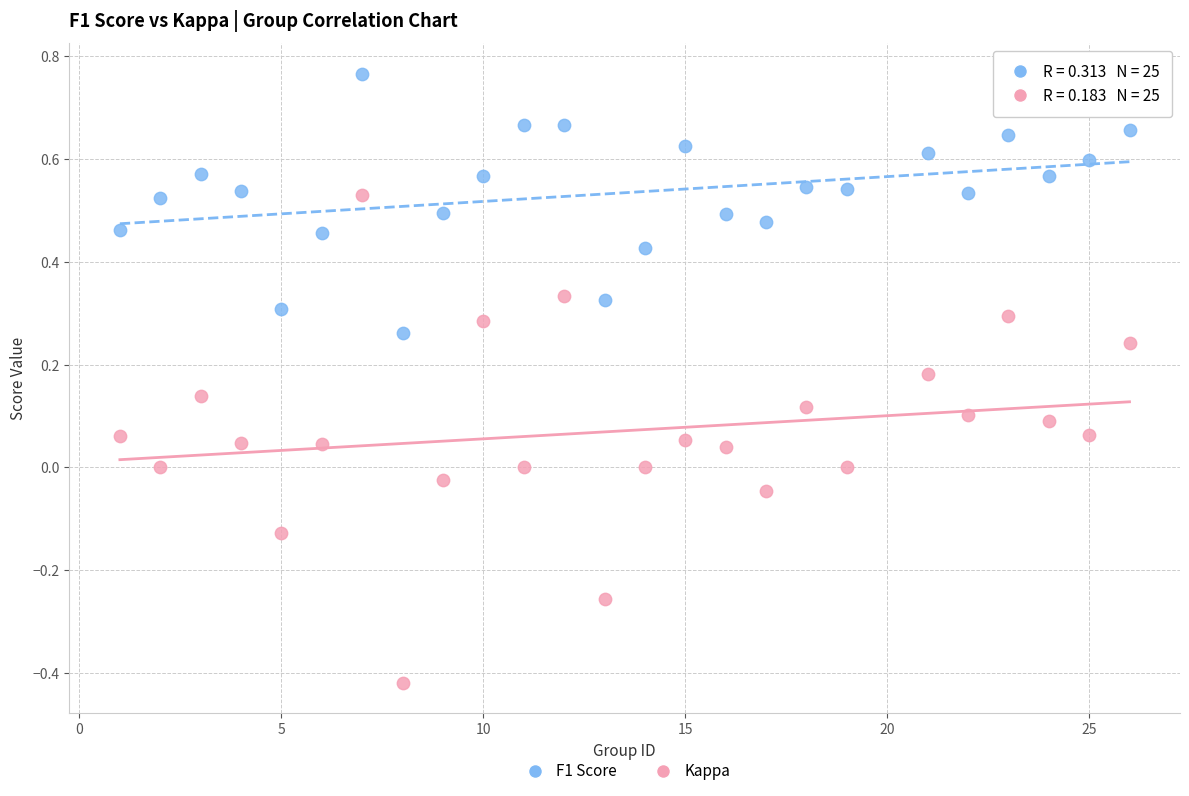

What are all the series names shown in the legend?

F1 Score, Kappa